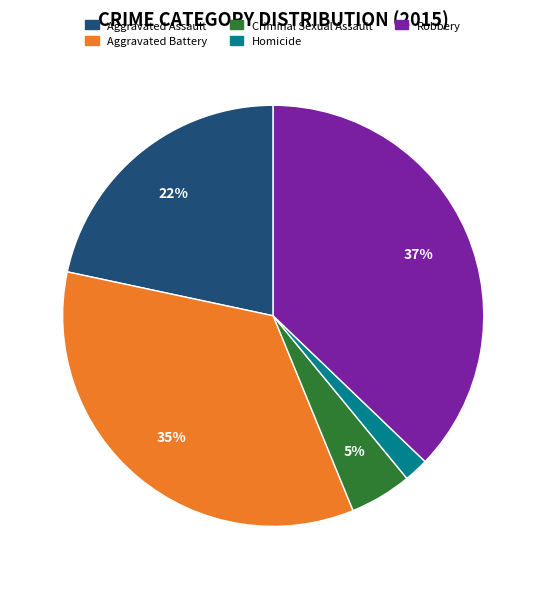

Which slice is the smallest?

Homicide